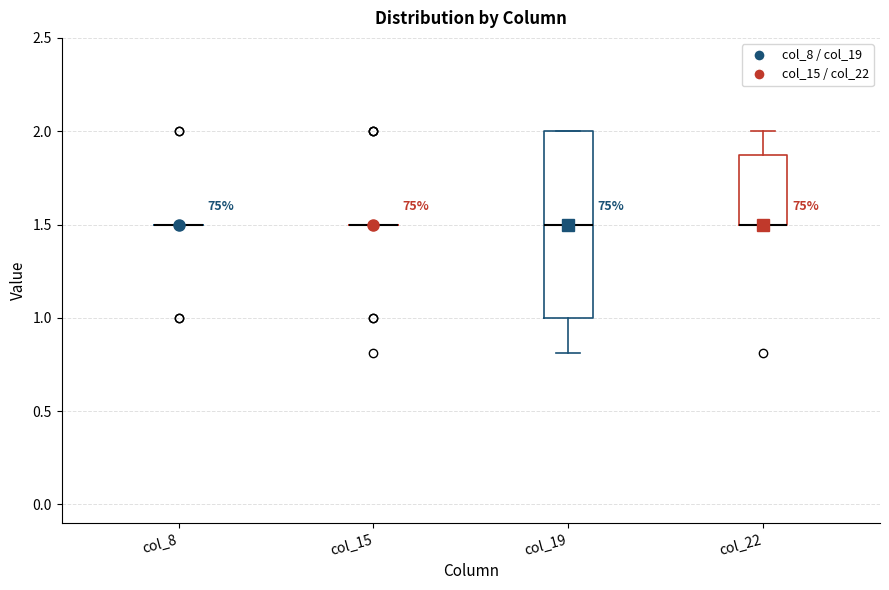

Comparing the boxes themselves (not the whiskers), which one is the tallest?

col_19